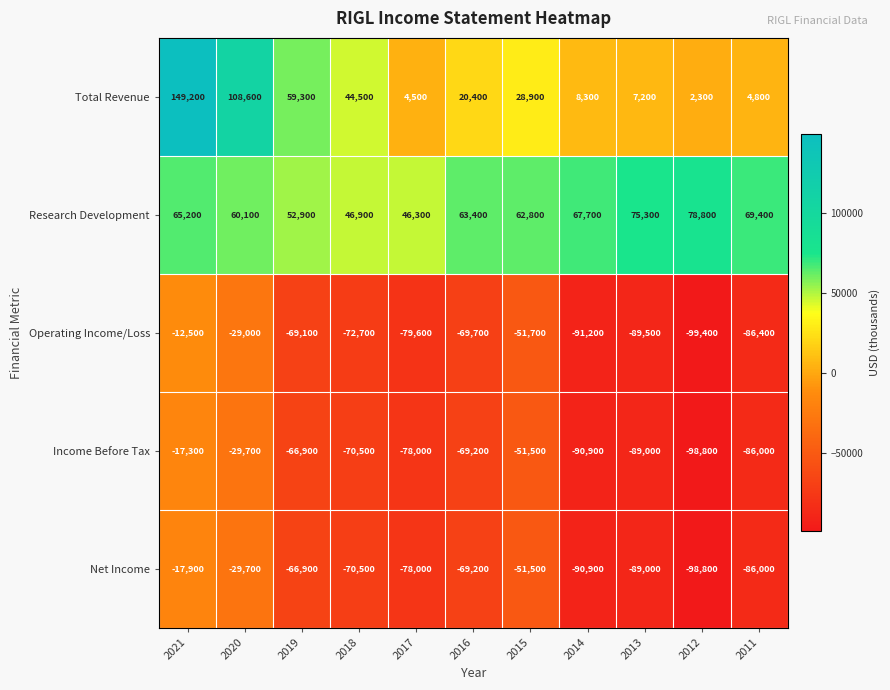

True or false: Operating Income/Loss has a value of -28299 at 2015.

False